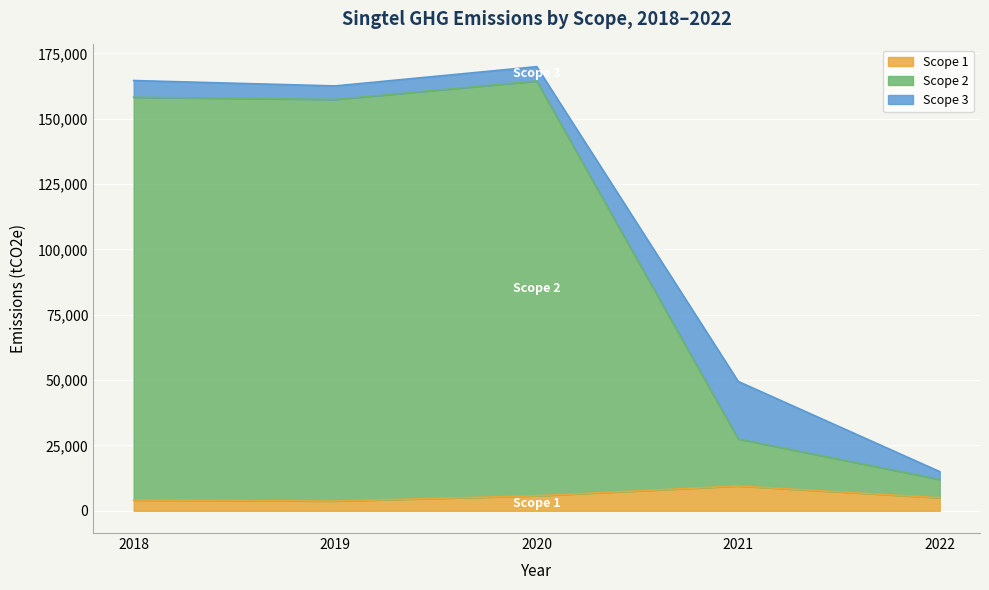

What is the value of the Scope 2 point at the 3rd from the left?

164436